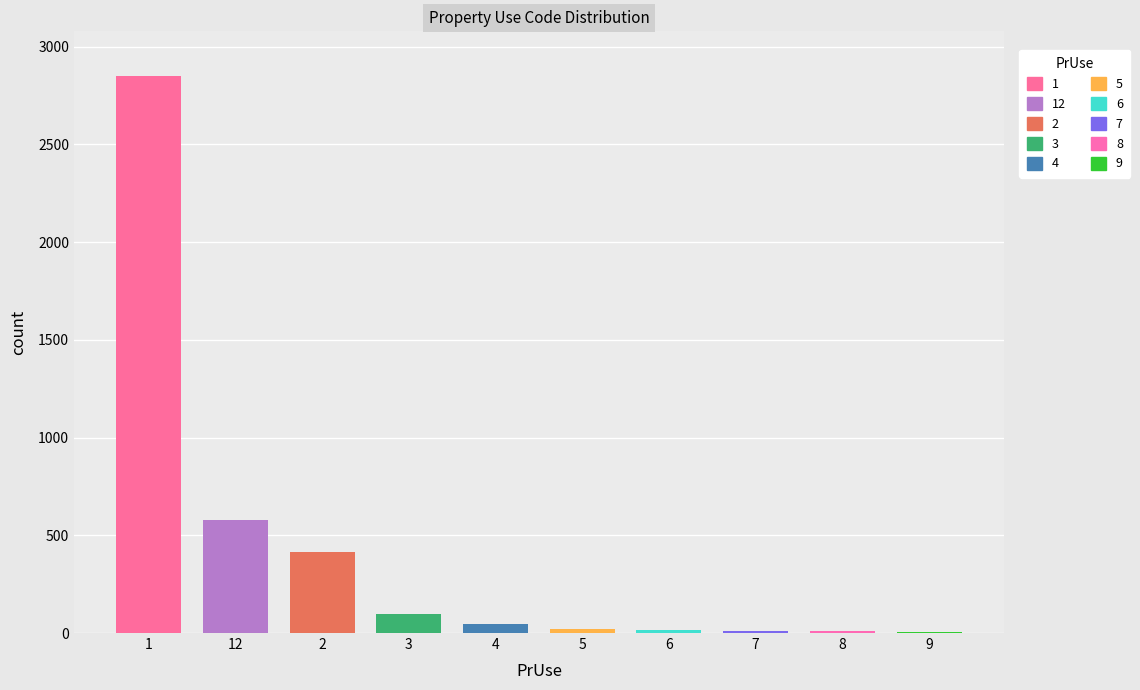

What is the sum of all values?

4050